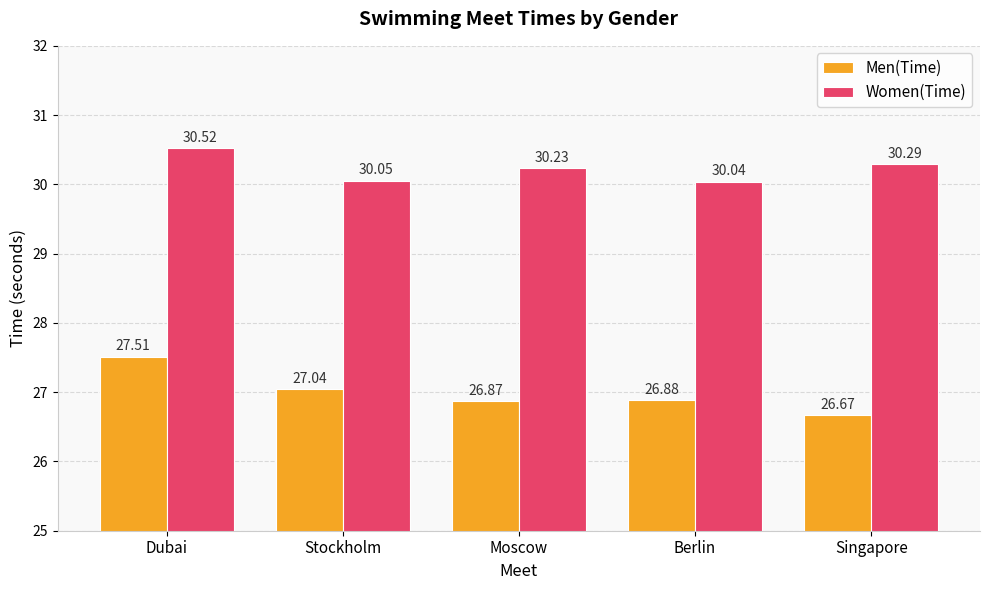

How many bars are there in total?

10